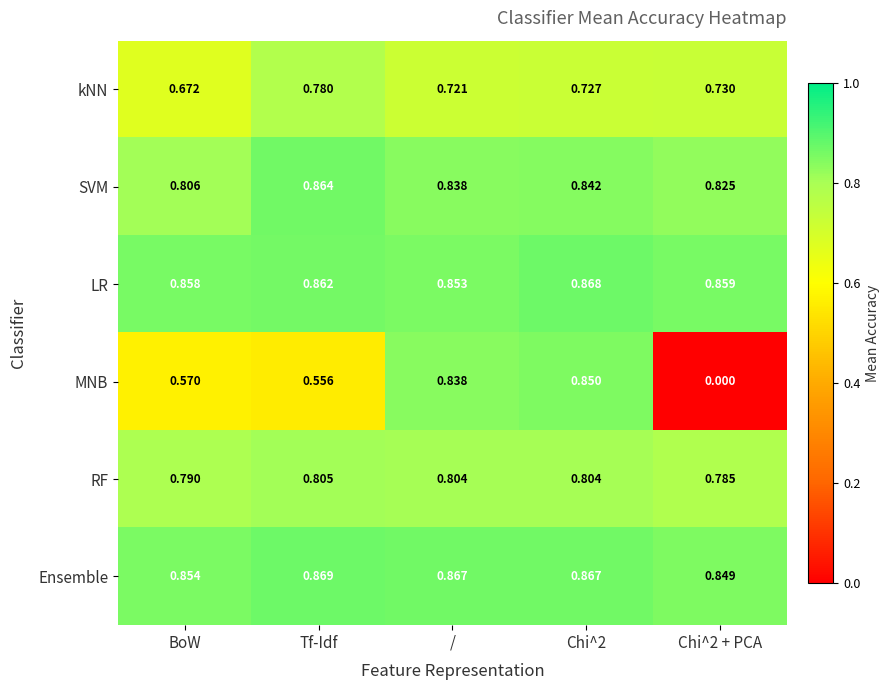

At which category does the chart reach its peak across all series?

Tf-Idf